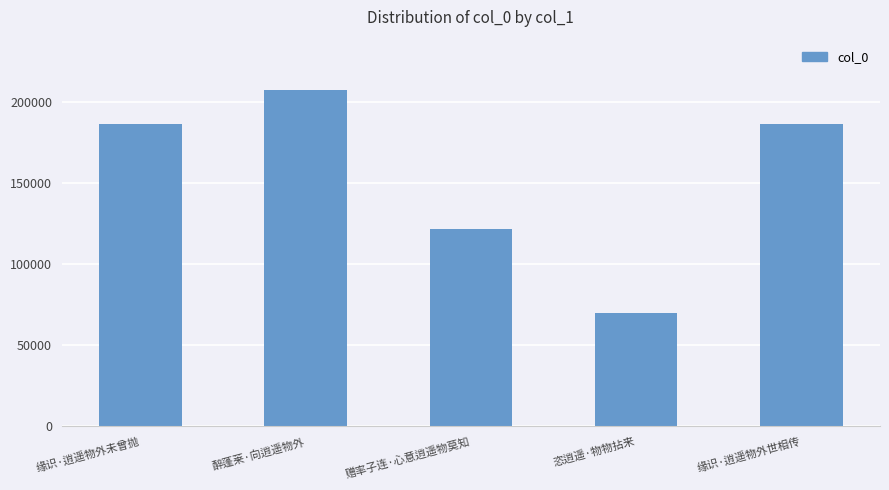

The value at 恣逍遥·物物拈来 is 70019. True or false?

True